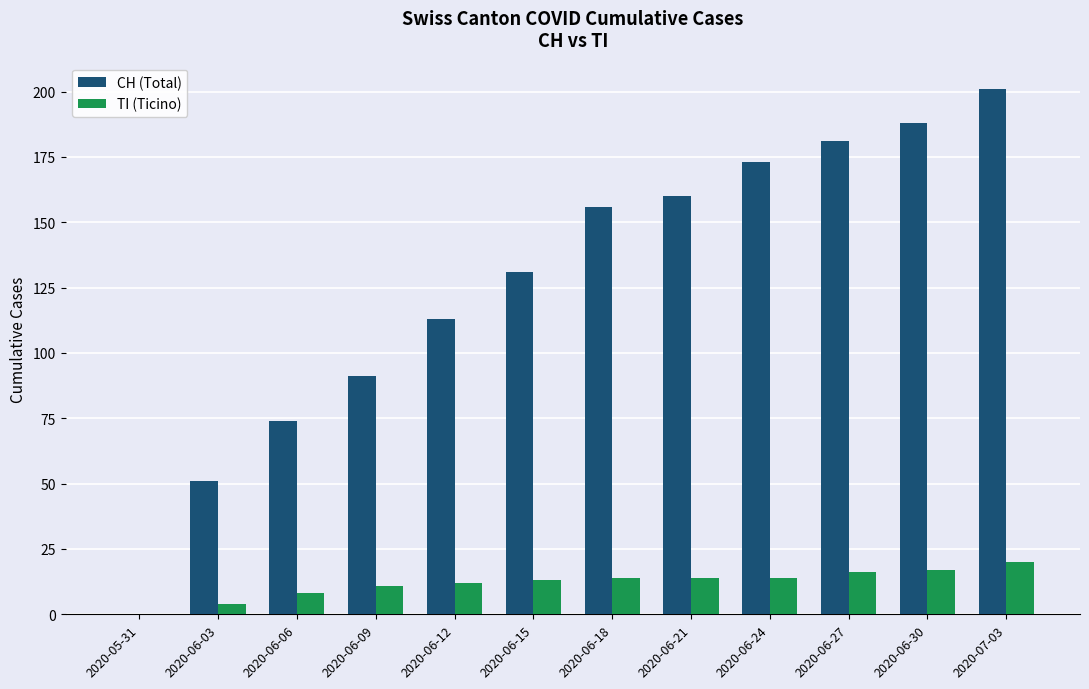

How many series are shown in this chart?

2